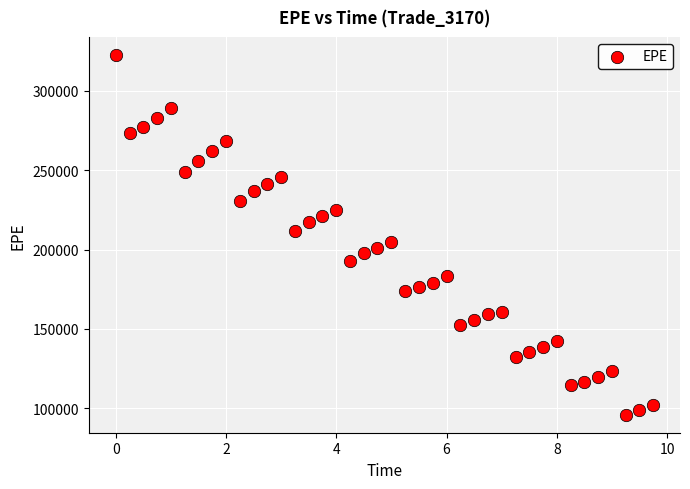

What is the range of X values (max minus min)?

9.7